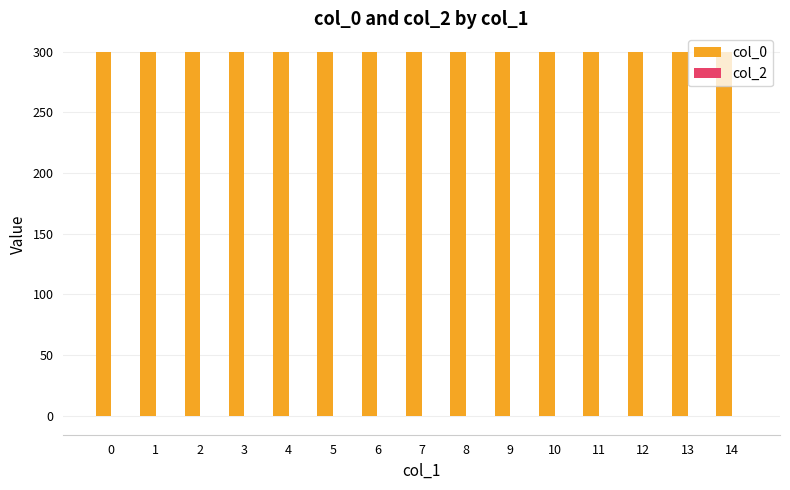

Which series has the largest total across all categories?

col_0